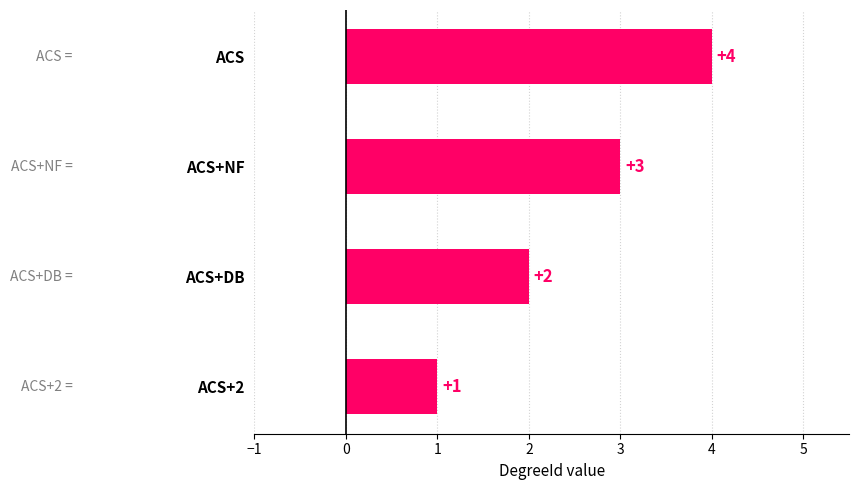

Which has a higher value, ACS or ACS+2?

ACS